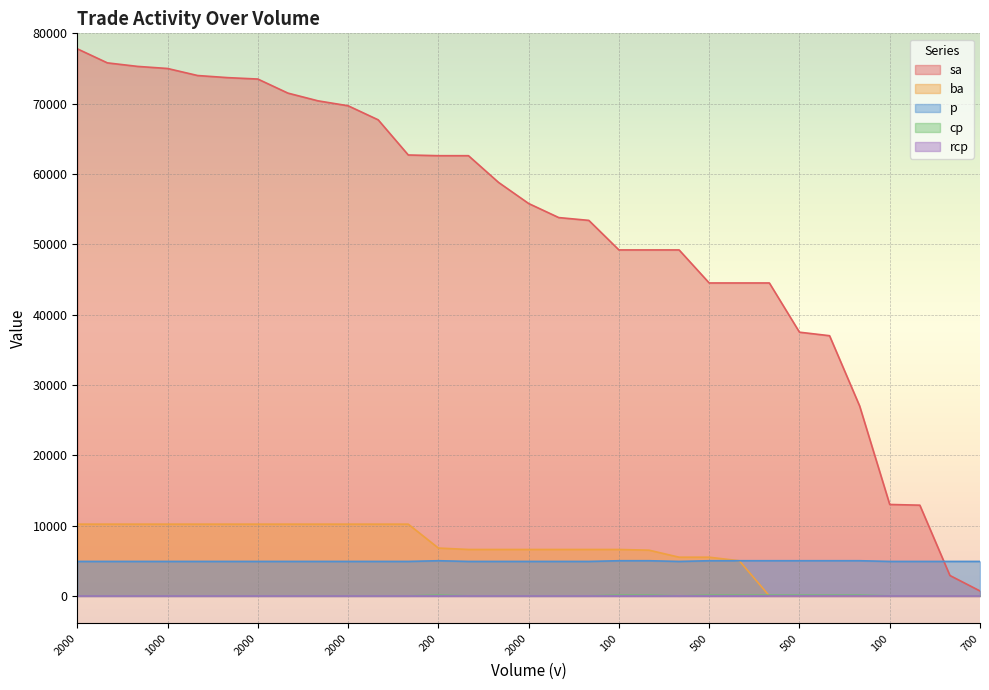

List the labels in order of cp value, smallest first.

2000, 1000, 2000, 2000, 200, 2000, 100, 500, 500, 100, 700, 11, 13, 14, 15, 16, 17, 20, 27, 28, 29, 30, 12, 18, 19, 21, 22, 23, 24, 25, 26